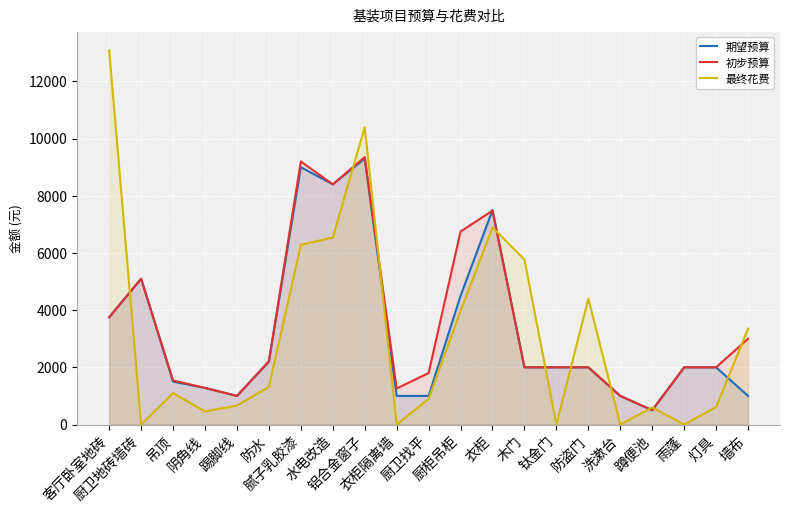

What is the value of the 初步预算 point at the 16th from the left?

2000